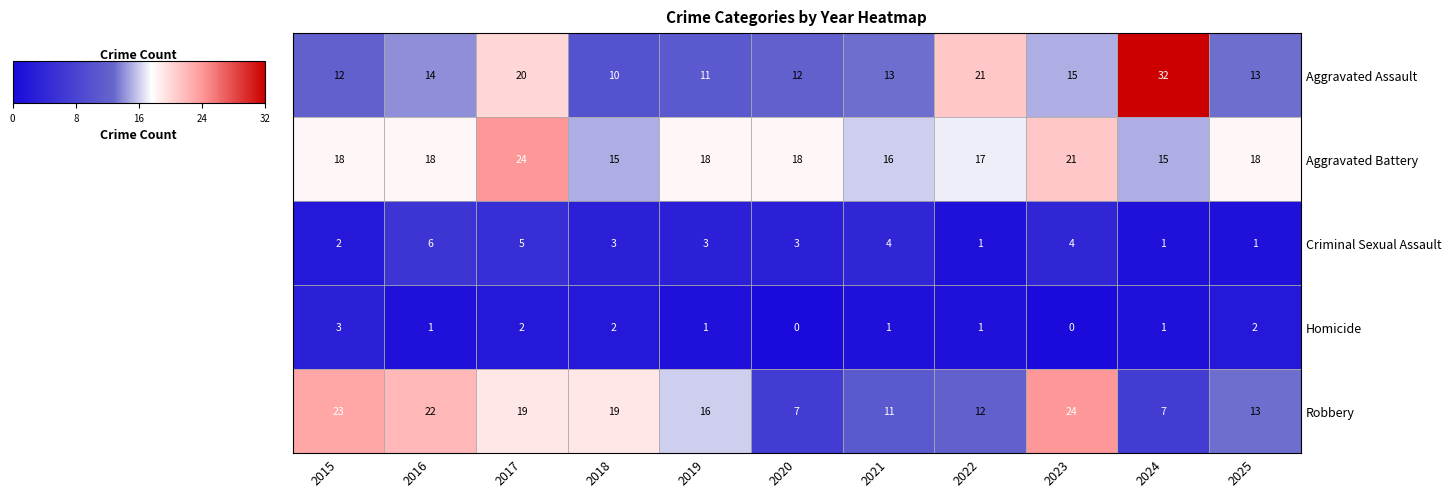

At which label does Criminal Sexual Assault first exceed 3?

2016